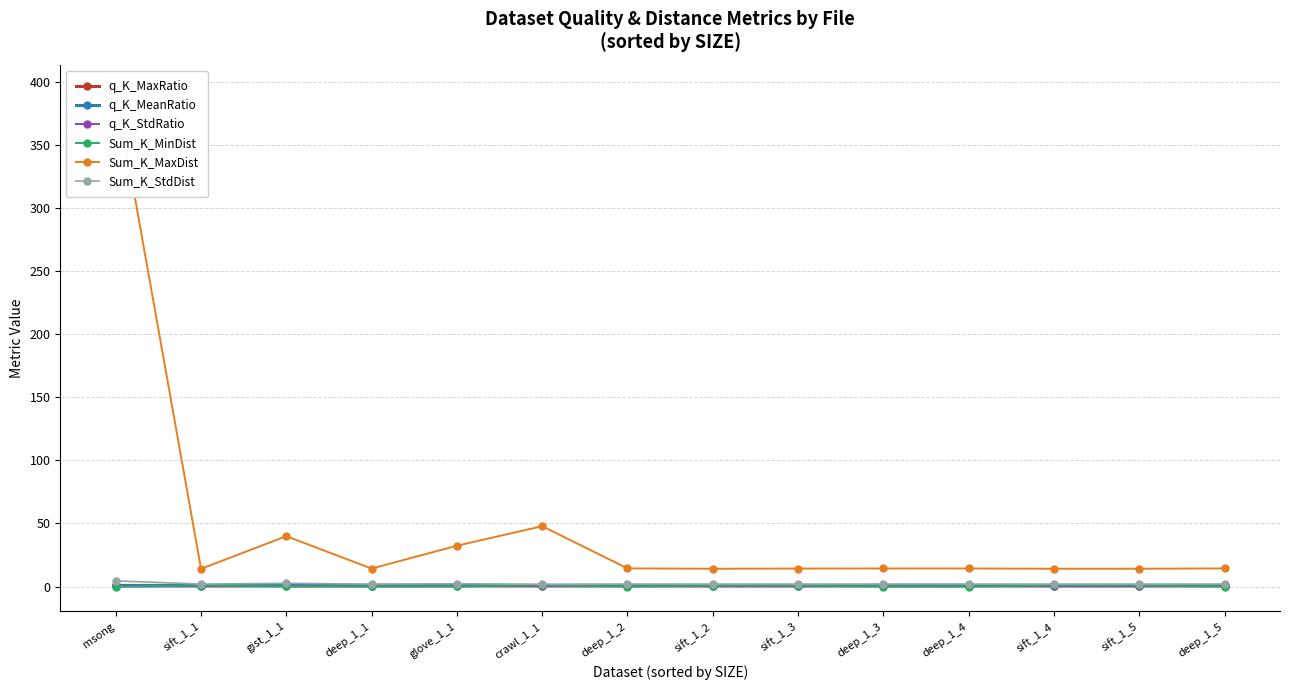

What is the difference between the Sum_K_MaxDist values at deep_1_1 and msong?

379.4